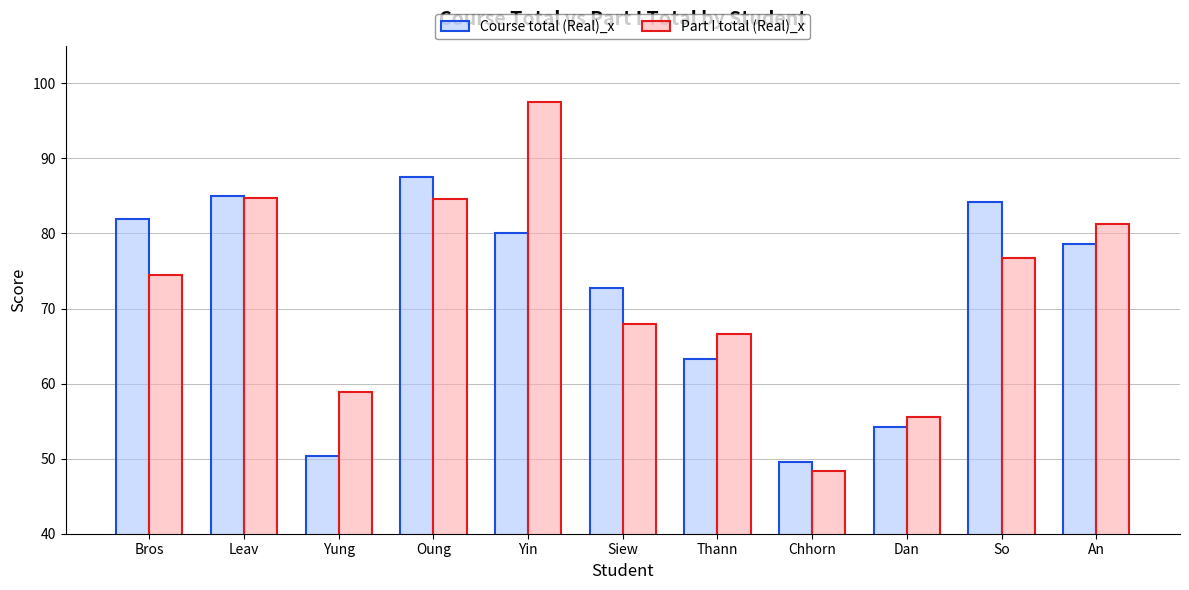

Read the Part I total (Real)_x value at So.

76.7